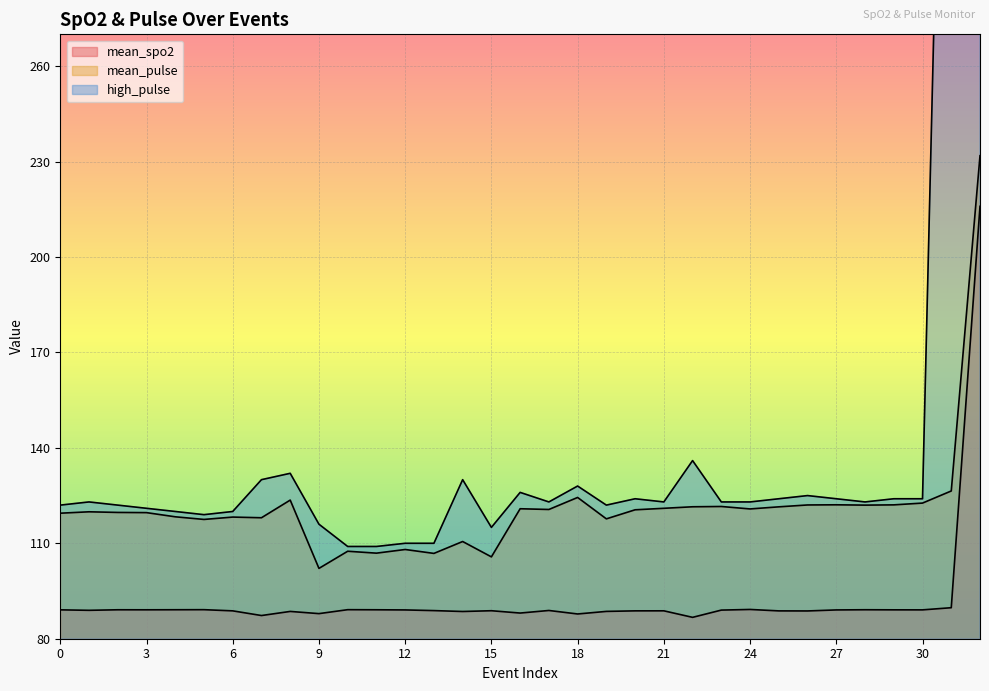

What is the difference between the highest and lowest values at 23?

34.0